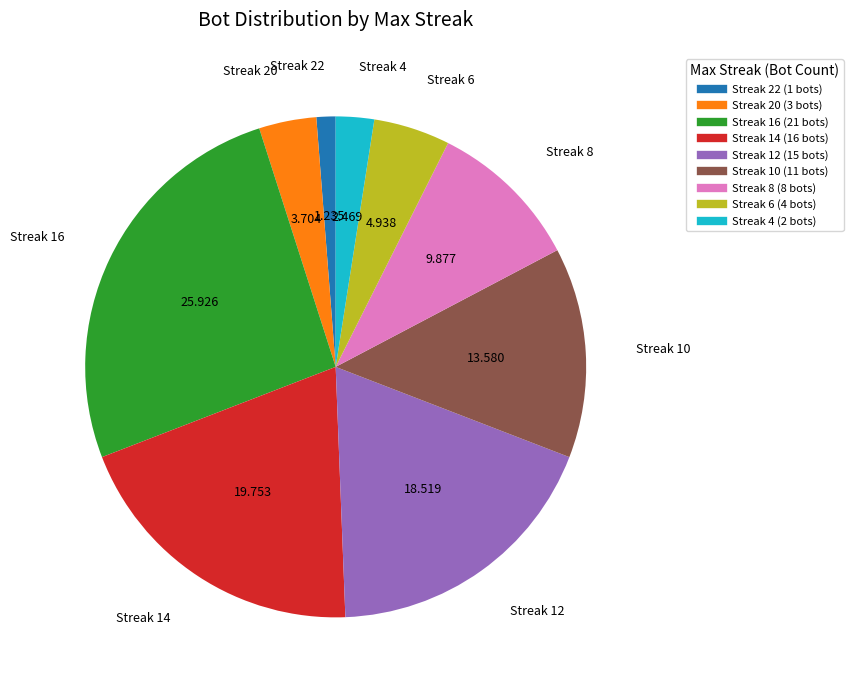

Does any single category account for the majority?

No